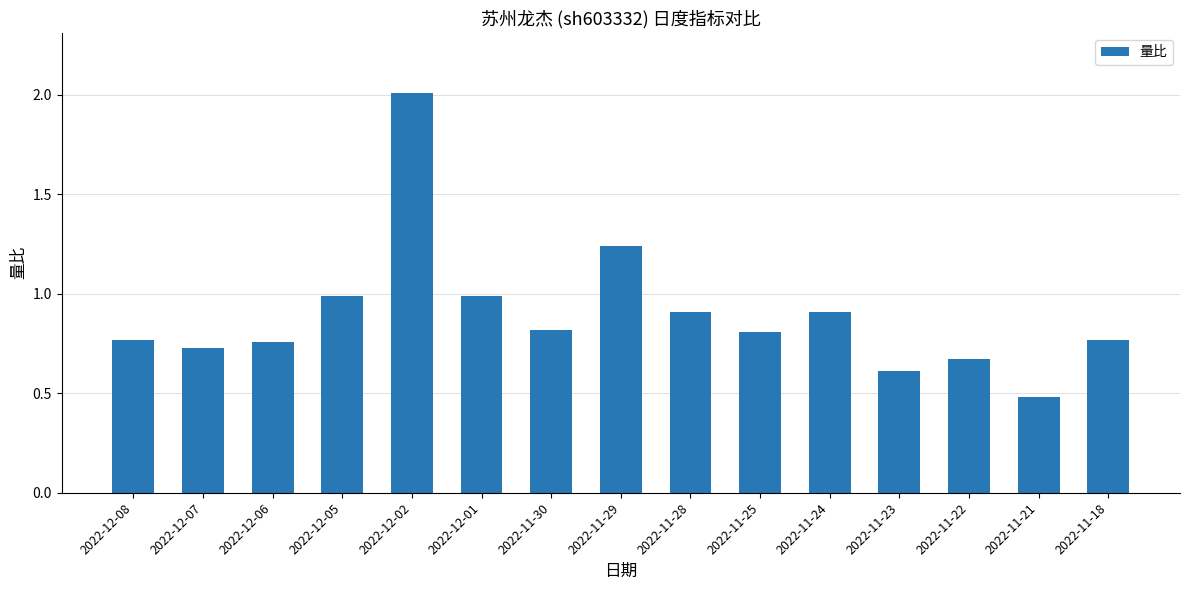

Which label corresponds to the smallest value in the chart?

2022-11-21